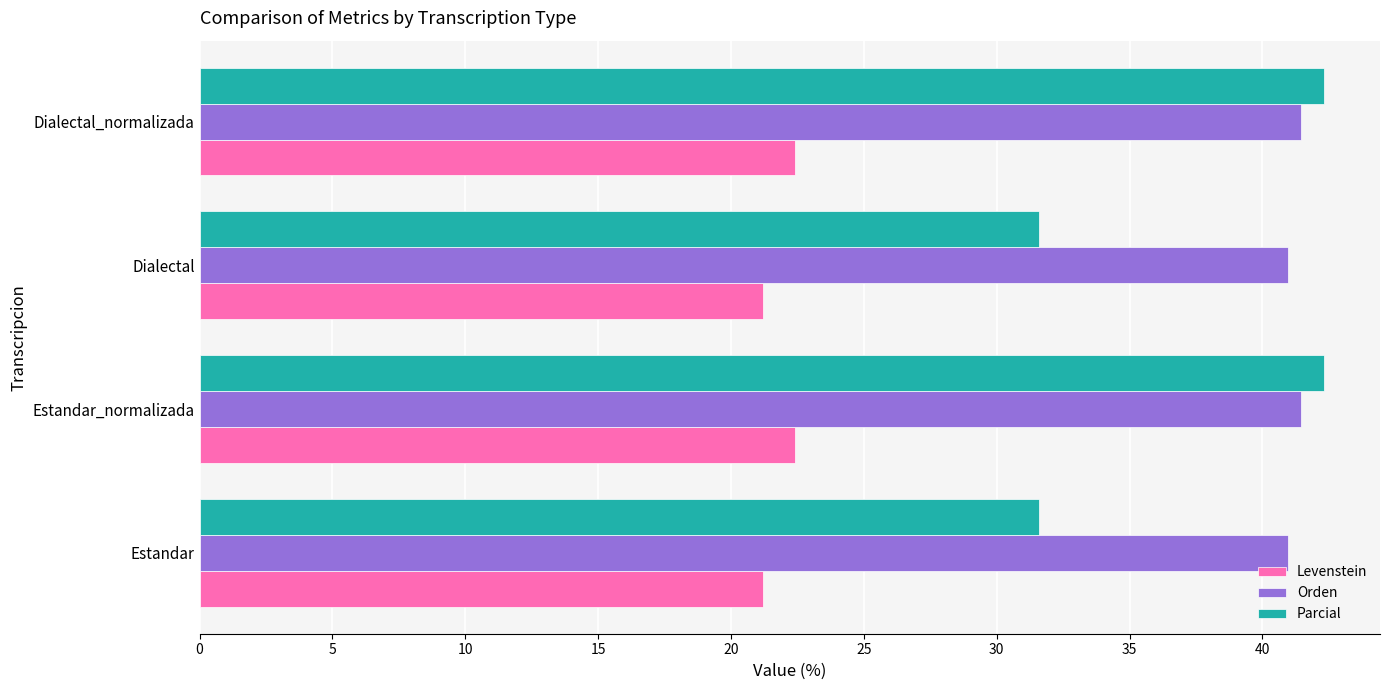

What are all the series names shown in the legend?

Levenstein, Orden, Parcial